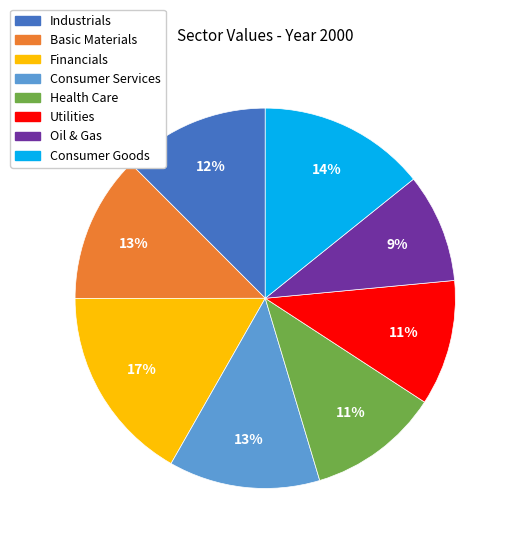

To the nearest percent, what is the difference between the Oil & Gas and Consumer Services slice percentages?

4%